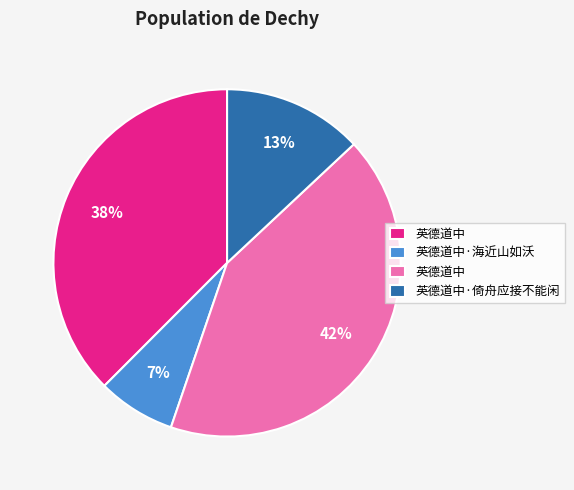

To the nearest percent, what is the average slice percentage?

25%